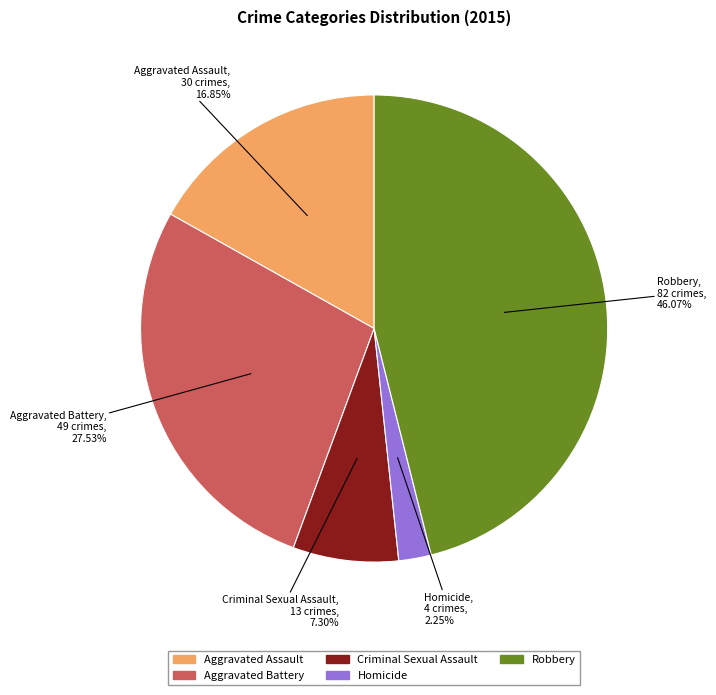

Between Aggravated Battery and Aggravated Assault, which is larger?

Aggravated Battery